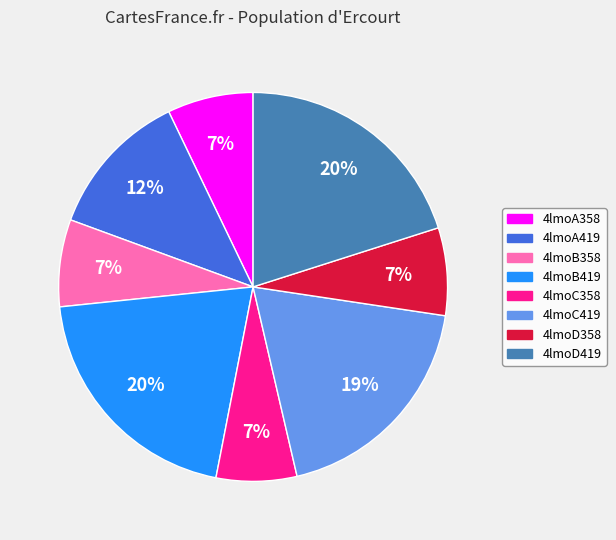

What is the ratio of the value at 4lmoB358 to the value at 4lmoA358?

1.0